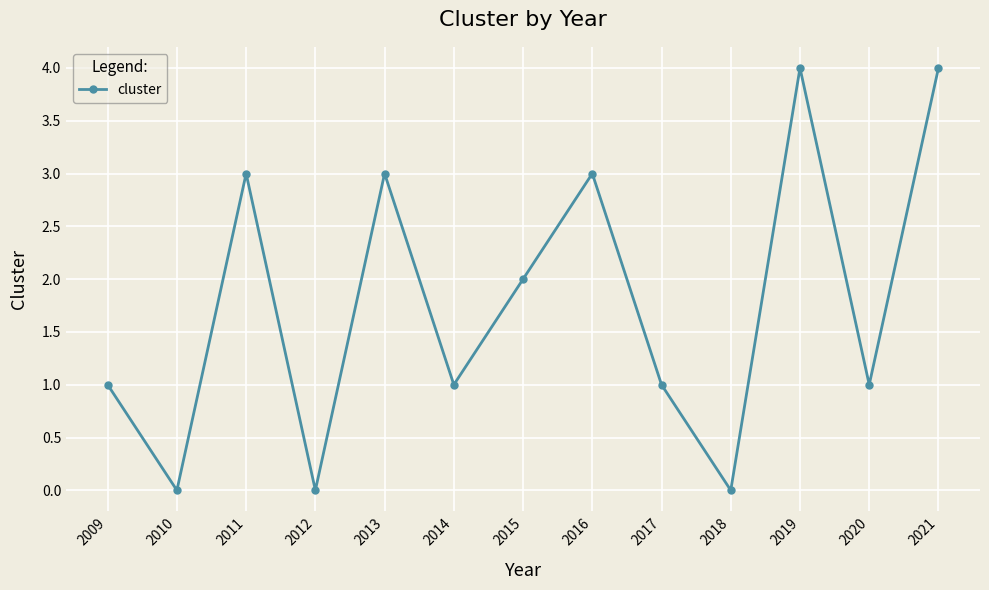

How many categories are shown in the chart?

13